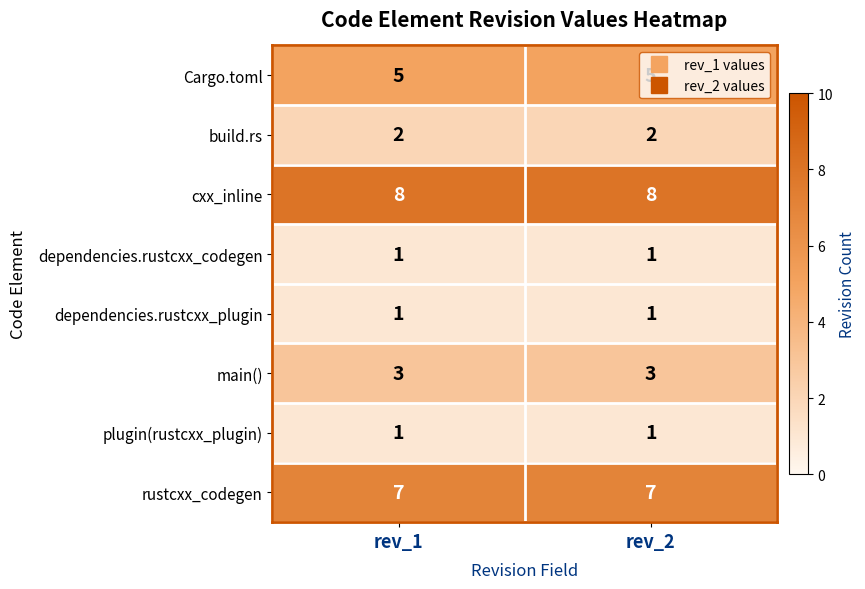

Read the cxx_inline value at rev_1.

8